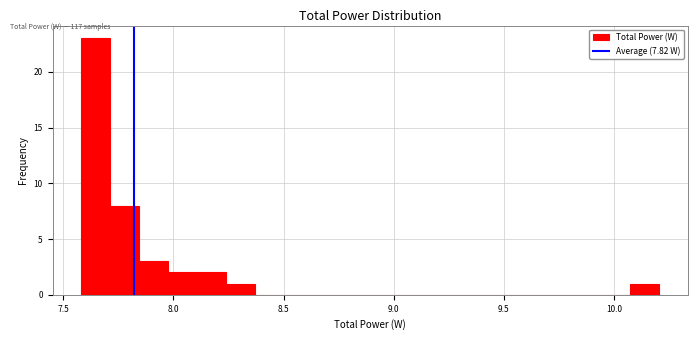

Read against the x-axis, roughly where is the centre of the tallest bar?

7.65